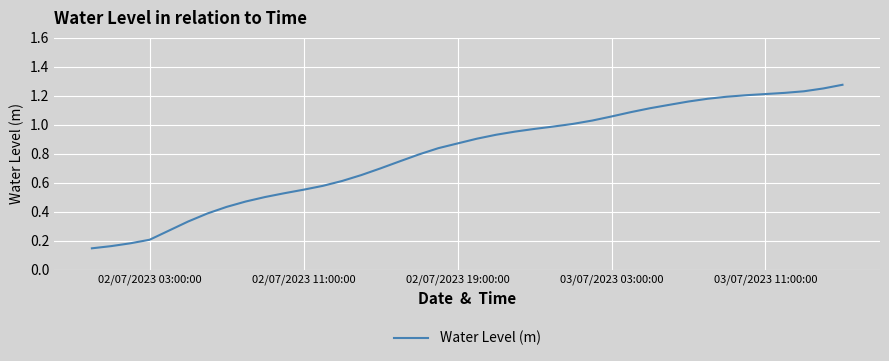

Where is the data nearest to the value 0?

02/07/2023 03:00:00